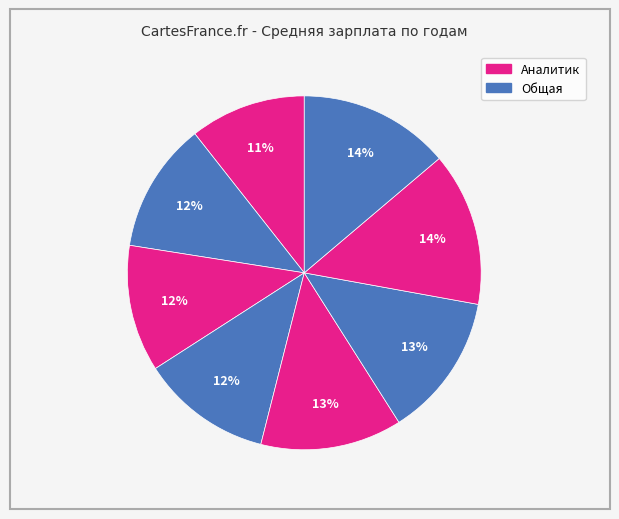

Is there any slice that represents more than half of the pie?

No